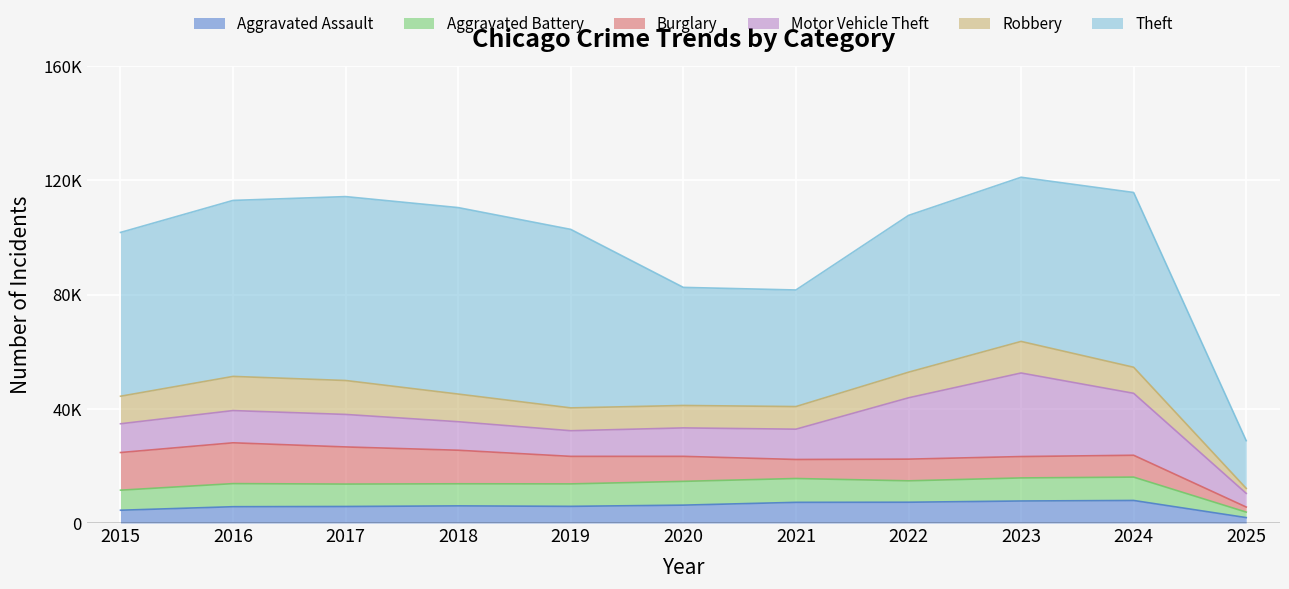

Rank the series by their maximum value, from highest to lowest.

Theft, Motor Vehicle Theft, Burglary, Robbery, Aggravated Battery, Aggravated Assault